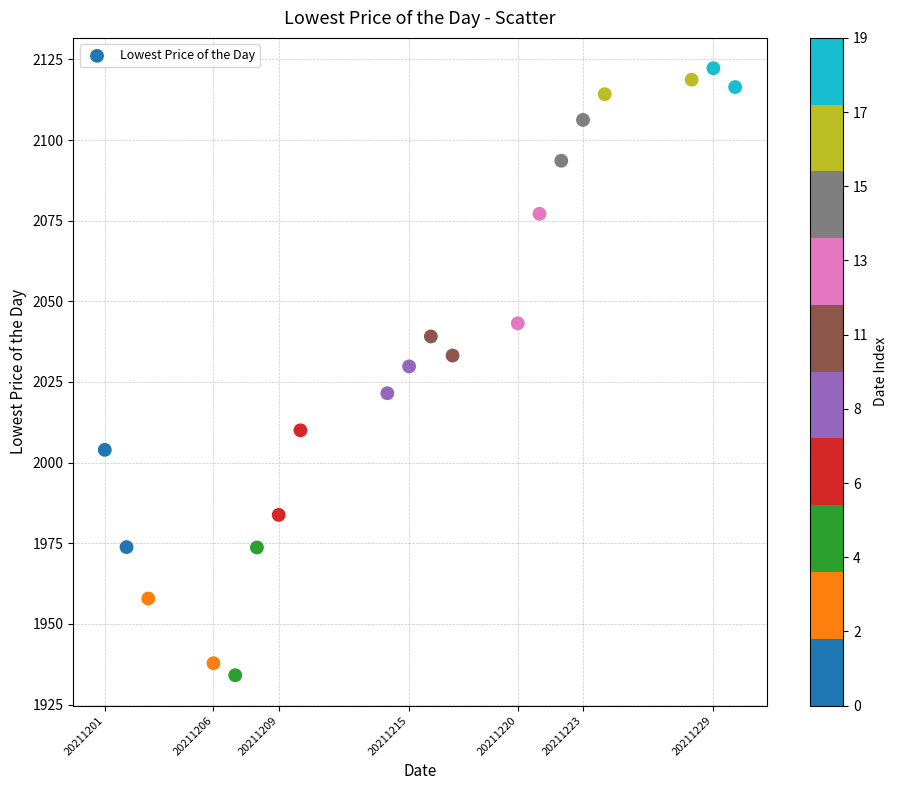

What is the range of X values (max minus min)?

29.0